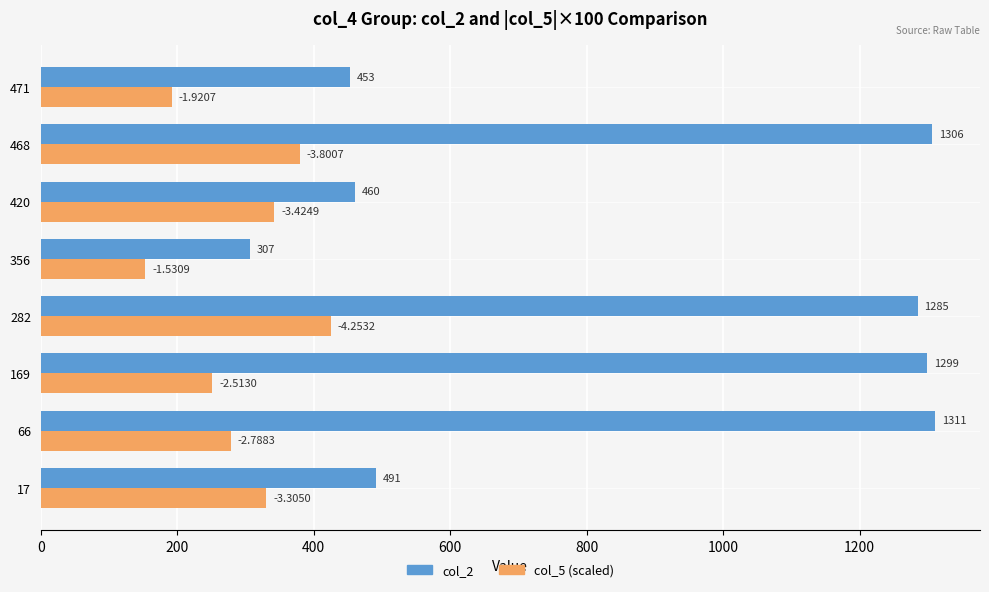

At which category is the sum across all series the highest?

282